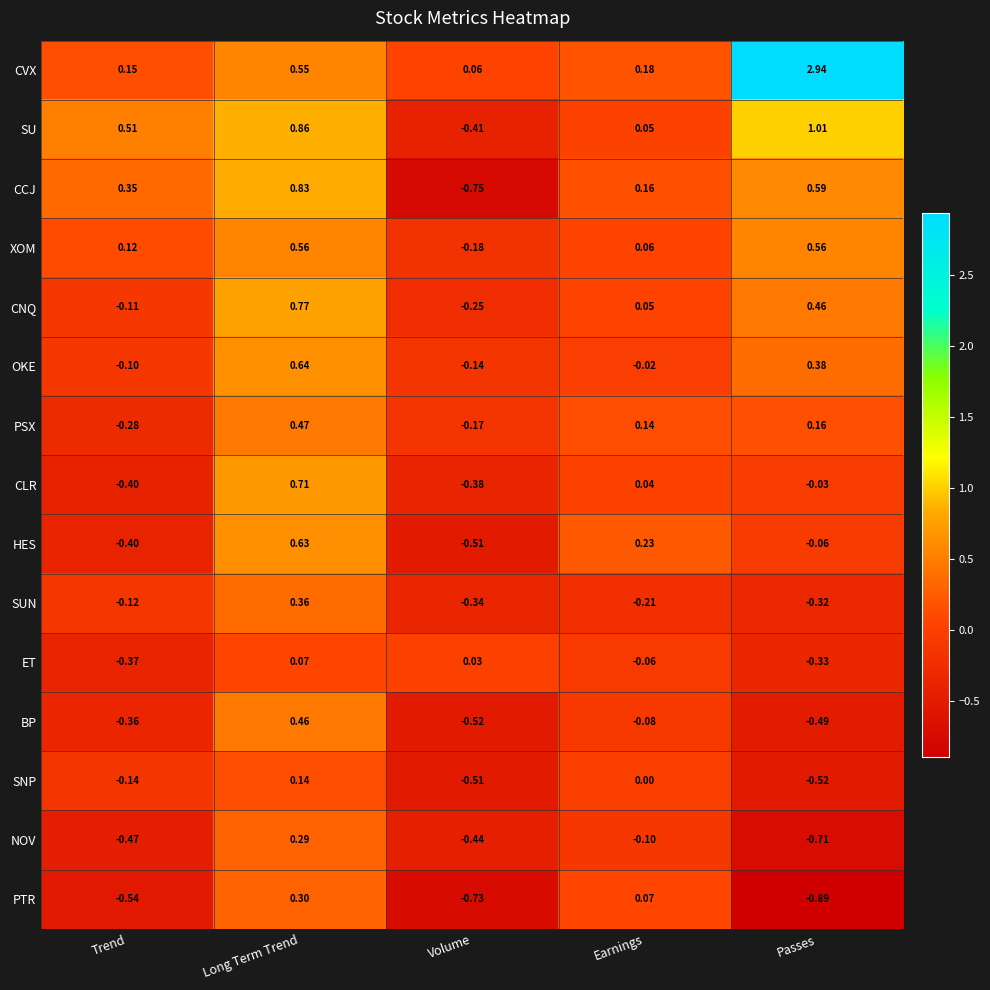

Which series has the largest range (max minus min)?

CVX